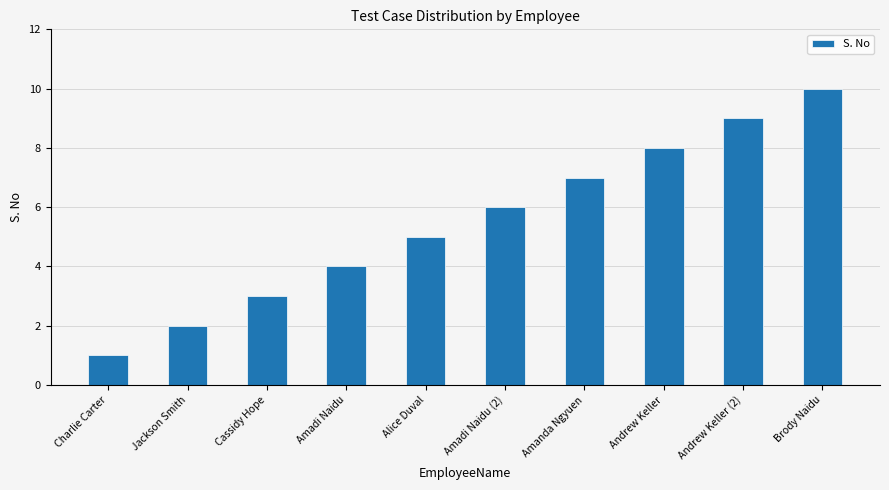

The chart shows a value of 15 at Brody Naidu. True or false?

False